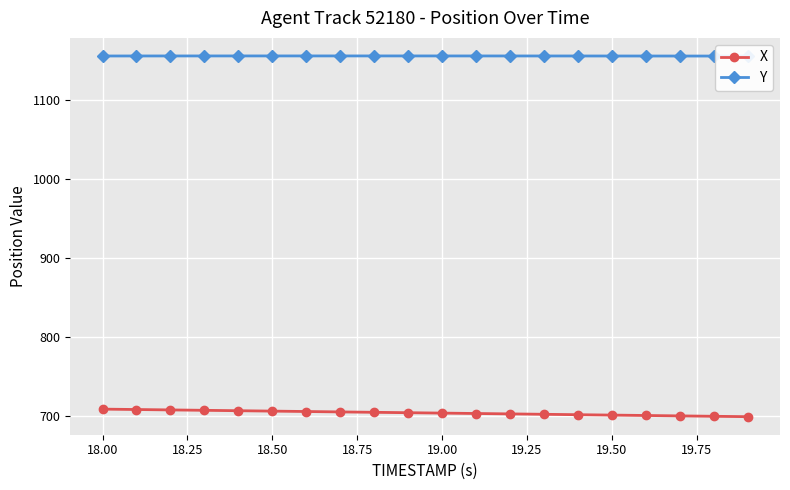

Which series has the widest spread of values?

X